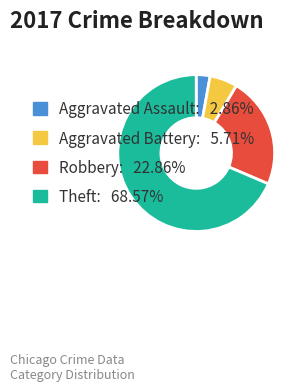

How many segments does this pie chart have?

4